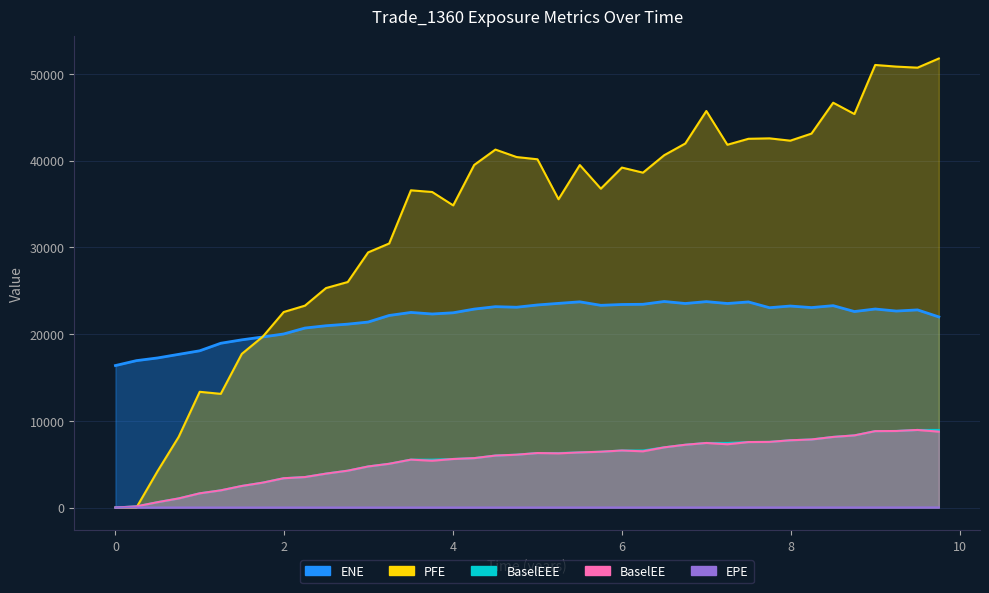

Which series has the widest spread of values?

PFE